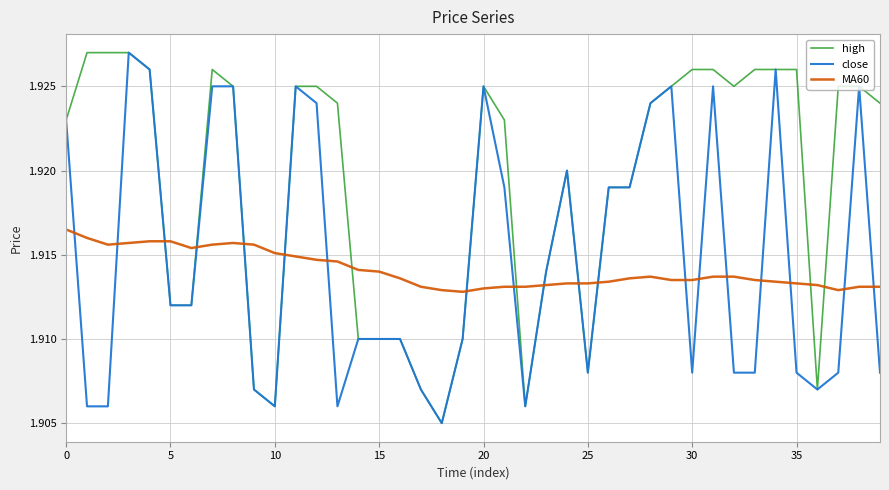

Count the number of data series in this chart.

3